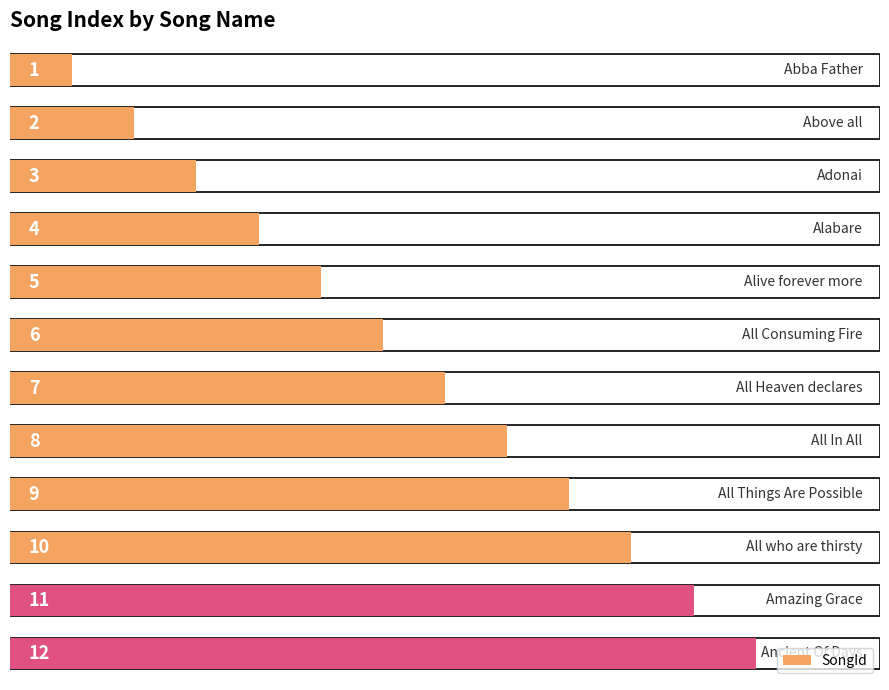

Count the number of categories in the chart.

12